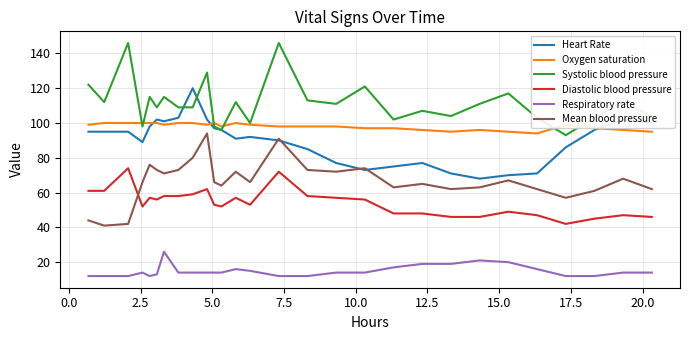

List the series in order of their peak value, lowest first.

Respiratory rate, Diastolic blood pressure, Mean blood pressure, Oxygen saturation, Heart Rate, Systolic blood pressure